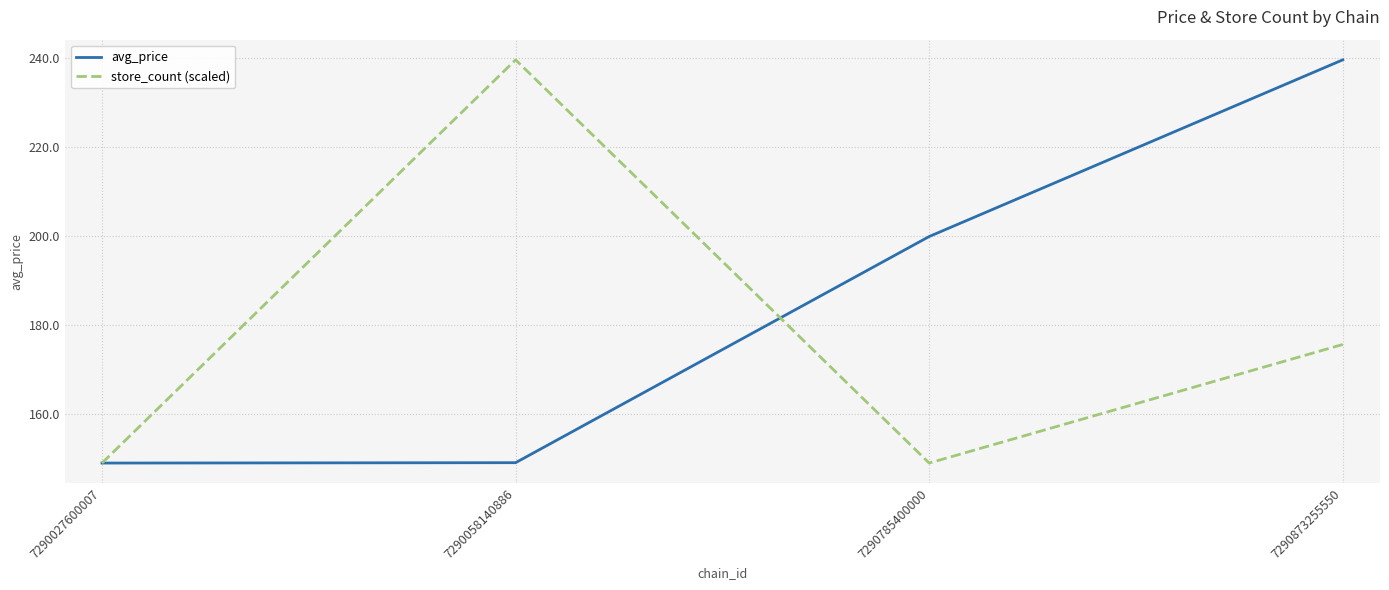

What is the sum of the store_count (scaled) values at 7290873255550 and 7290058140886?

415.2